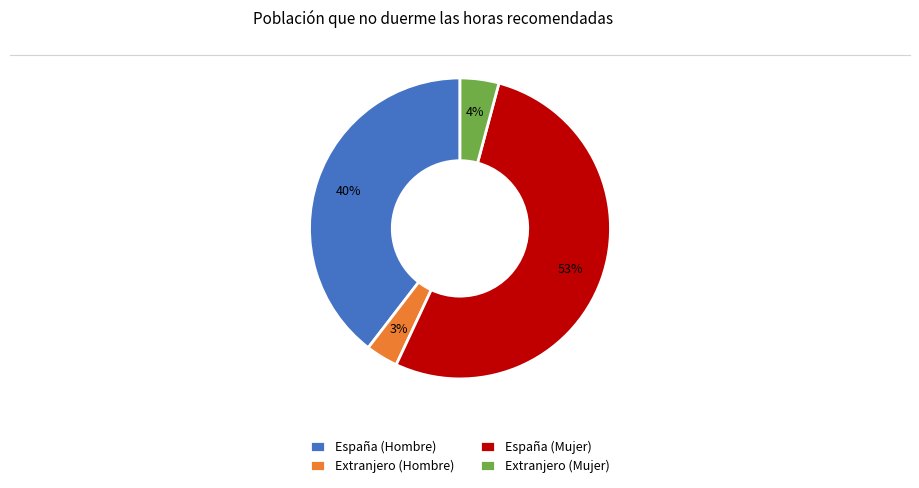

Count the number of slices in the pie.

4